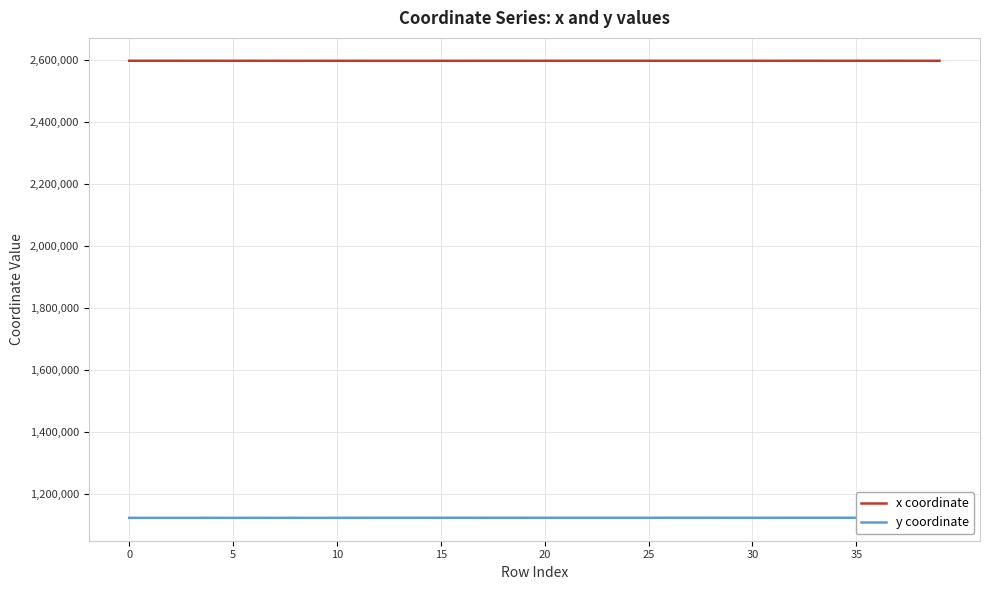

Does the chart have visible grid lines?

Yes